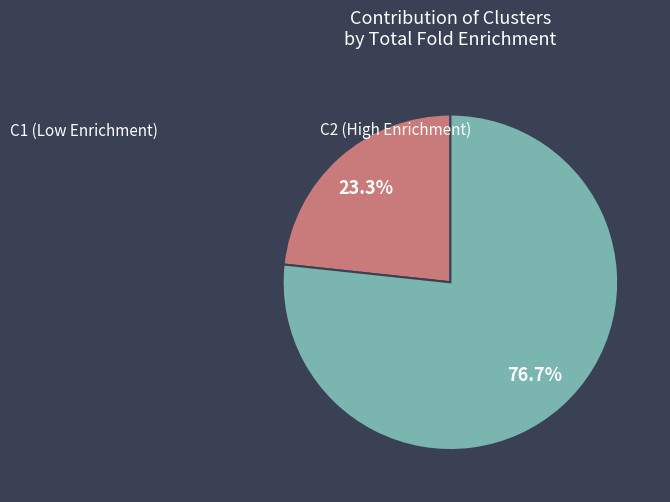

Is there any slice that represents more than half of the pie?

Yes